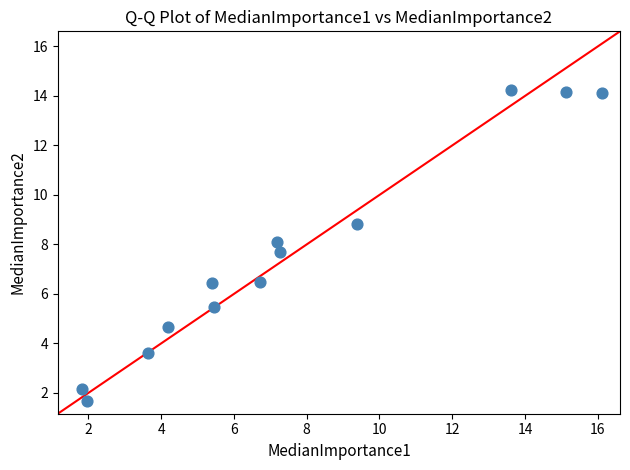

What is the range of Y values (max minus min)?

12.6